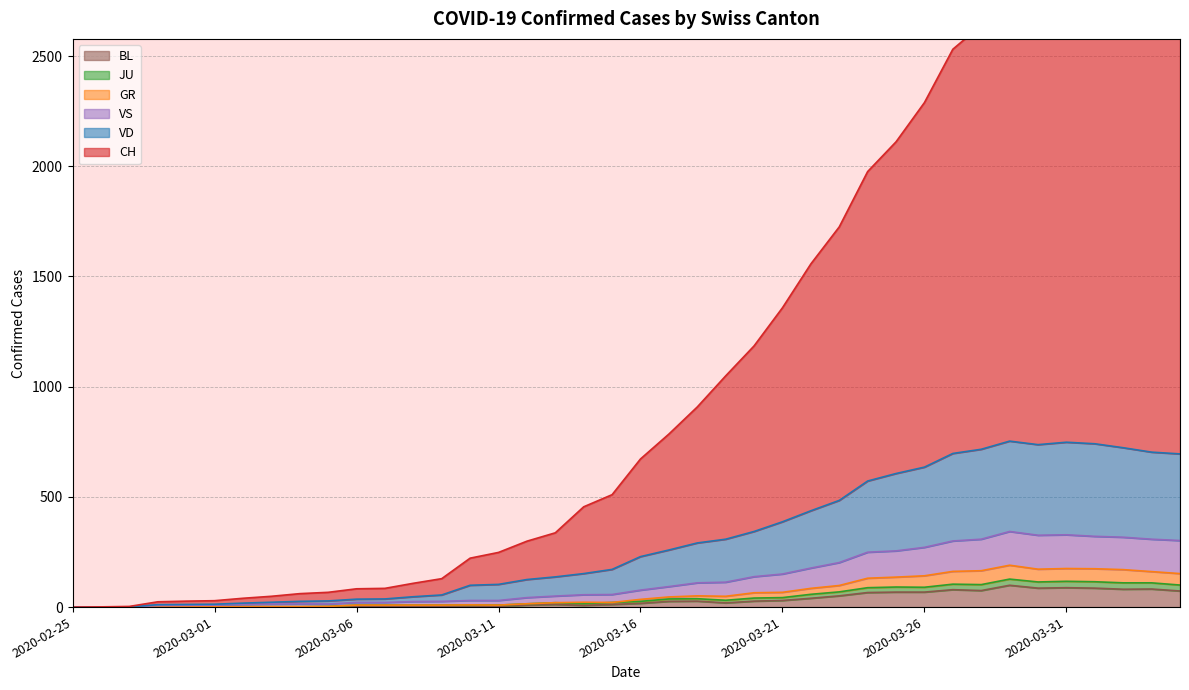

What is the difference between the maximum and minimum values in the GR series?

190